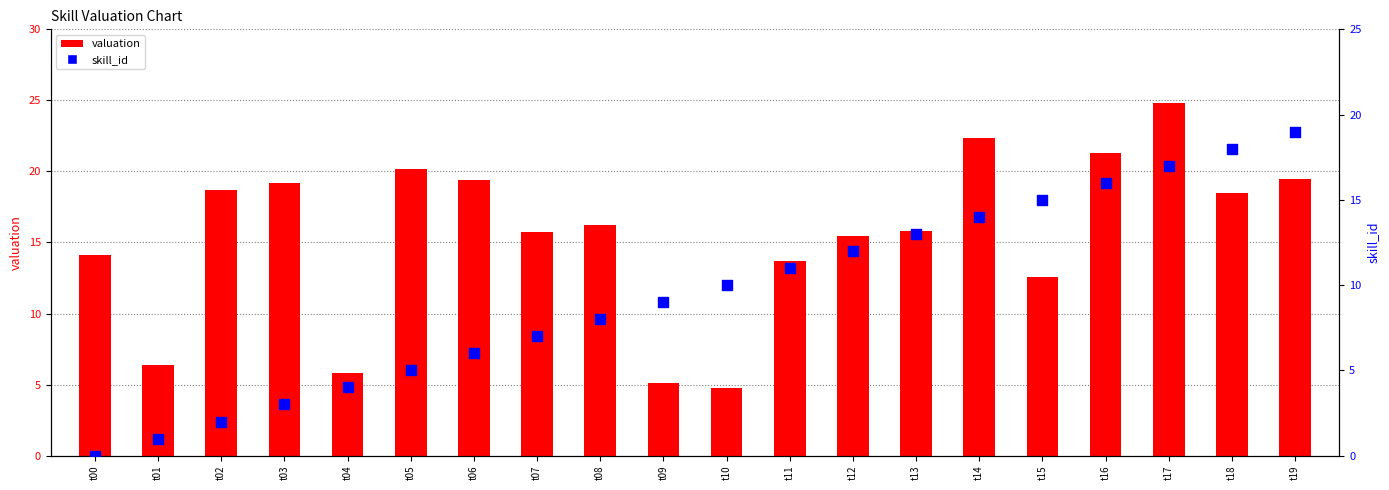

Which series contains the highest Y value?

valuation